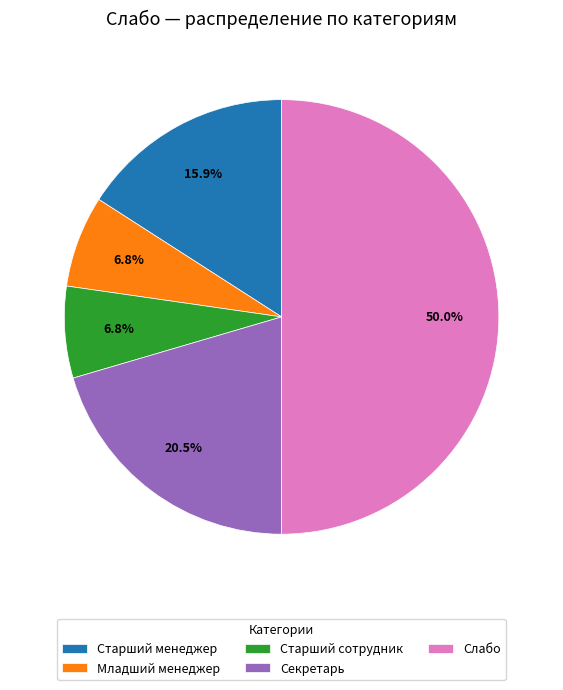

Does Секретарь represent more than half of the total?

No